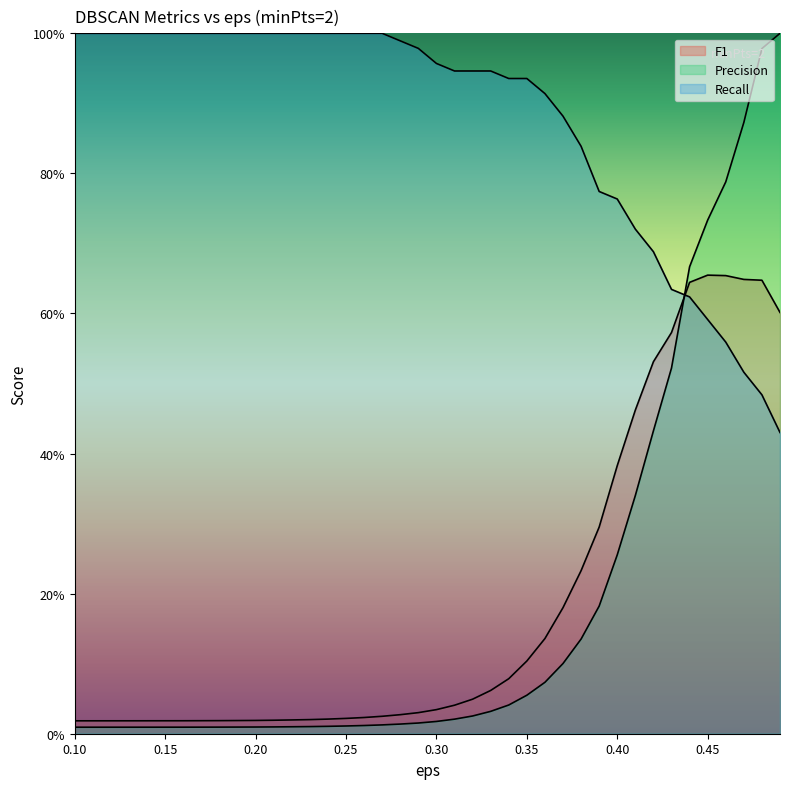

What is the difference between the Recall values at 0.34 and 0.42?

0.2